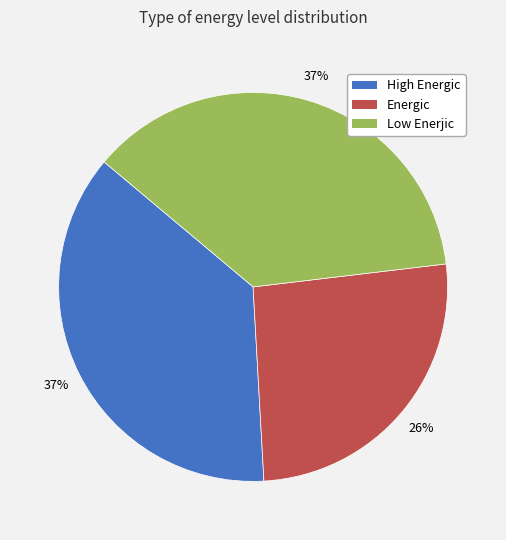

Do High Energic and Low Enerjic together represent more than half of the pie?

Yes